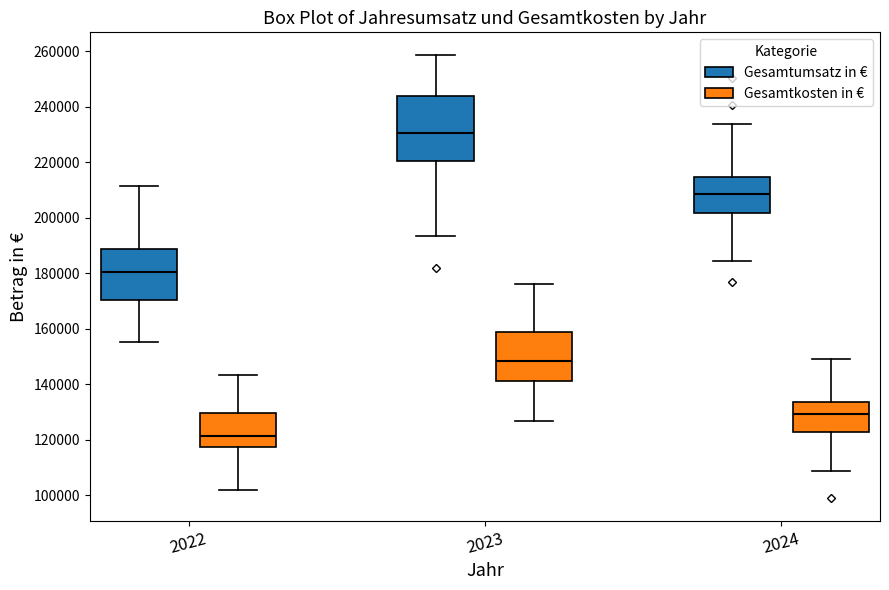

Reading left to right, read every box against the y-axis: the position of its median line, the range the box covers, and the ends of its whiskers. The values are not printed on the chart, so give them approximately, as read against the axis.

2022 (Gesamtumsatz in €): median 180000, box 170000 to 188000, whiskers 156000 to 212000
2022 (Gesamtkosten in €): median 122000, box 118000 to 130000, whiskers 102000 to 144000
2023 (Gesamtumsatz in €): median 230000, box 220000 to 244000, whiskers 194000 to 258000
2023 (Gesamtkosten in €): median 148000, box 142000 to 158000, whiskers 126000 to 176000
2024 (Gesamtumsatz in €): median 208000, box 202000 to 214000, whiskers 184000 to 234000
2024 (Gesamtkosten in €): median 130000, box 122000 to 134000, whiskers 108000 to 150000